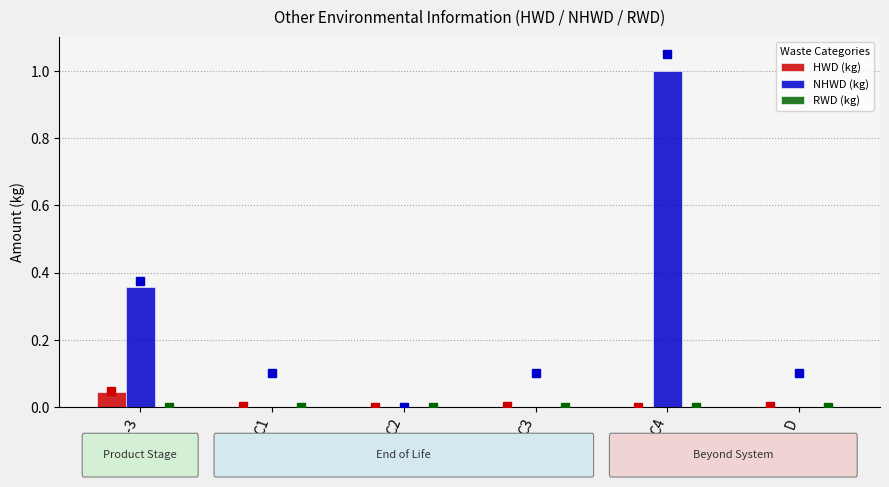

At which category is the sum across all series the highest?

C4